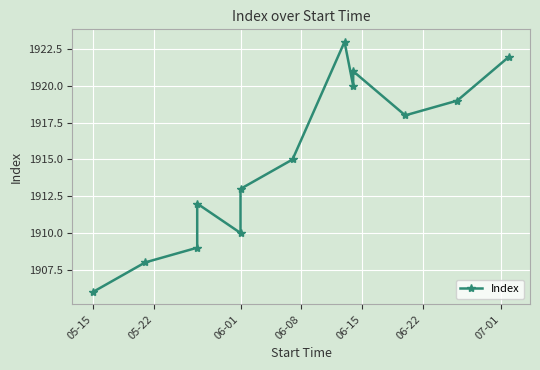

What is the sum of all values?

24896